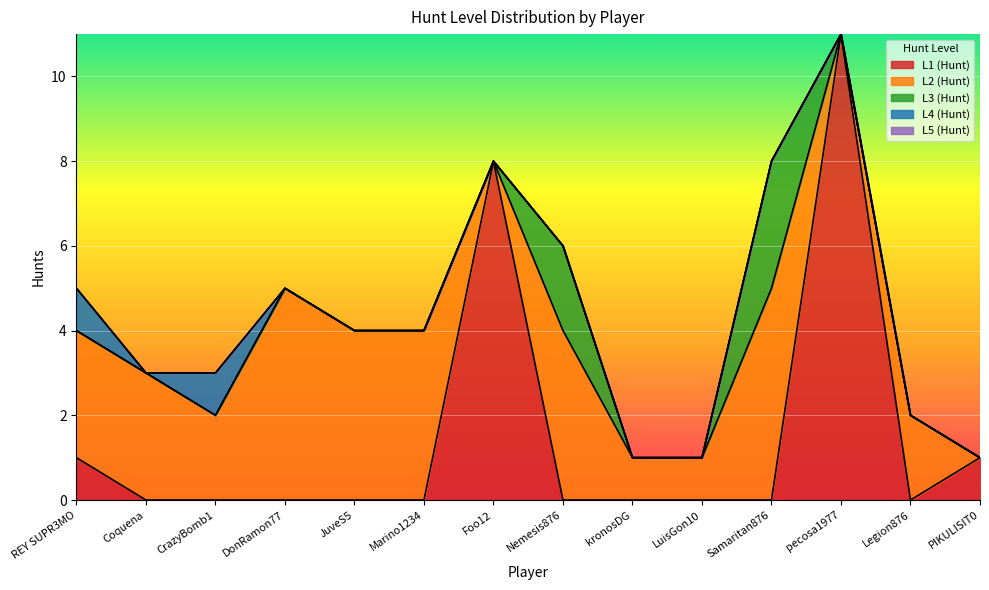

True or false: L4 (Hunt) and L2 (Hunt) intersect in this chart.

False